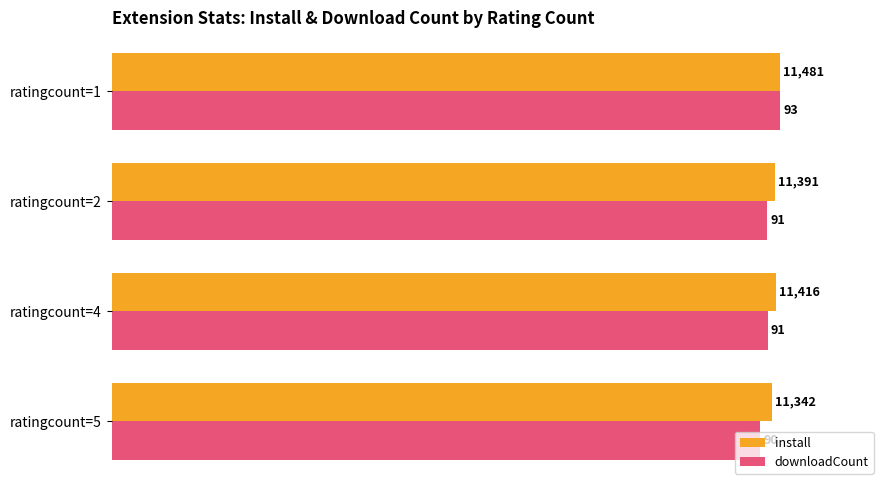

What are all the series names shown in the legend?

install, downloadCount